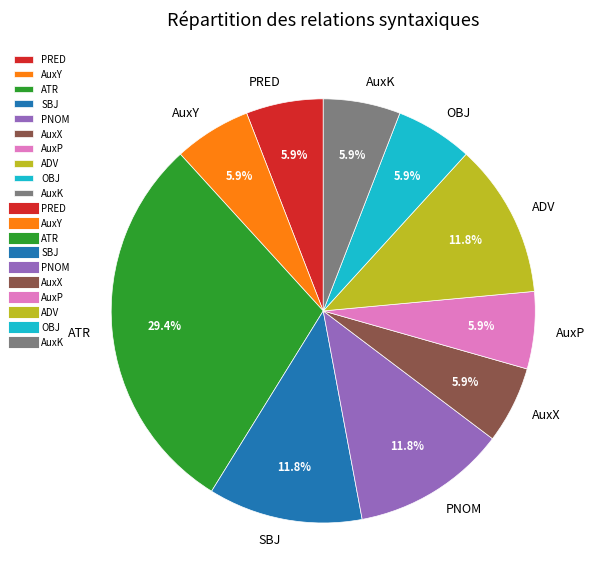

Which slice is the largest?

ATR